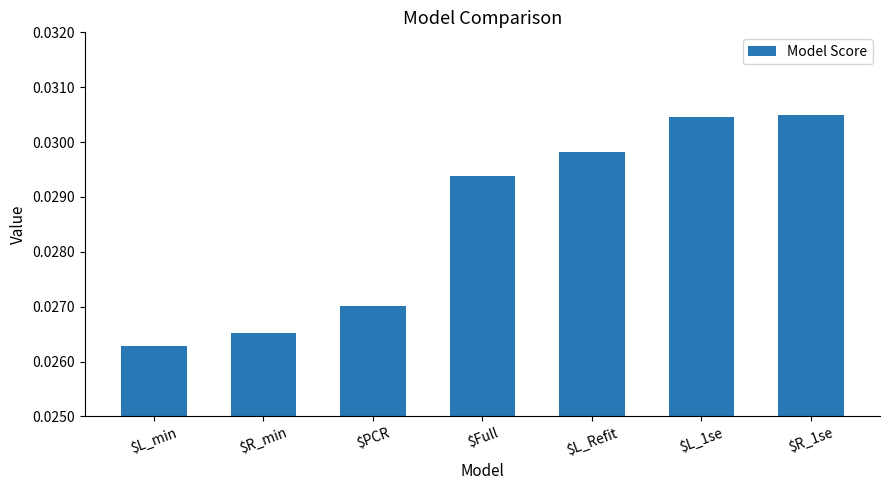

Are the bars grouped side by side (vs. stacked)?

No